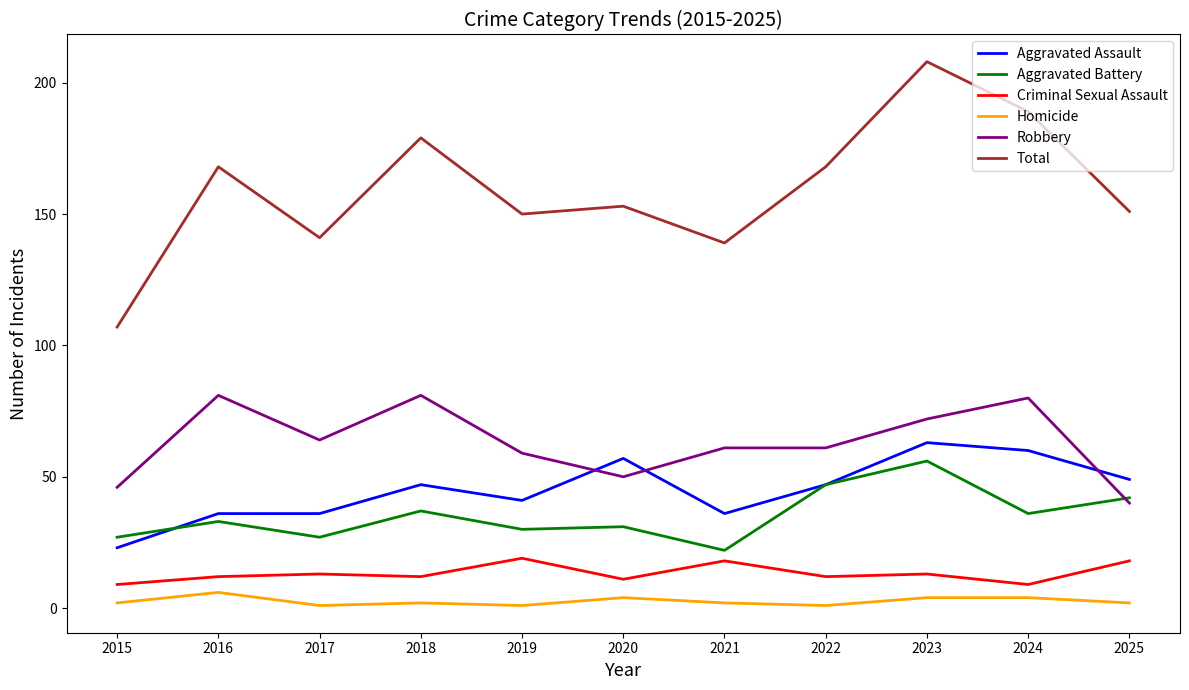

Rank the series at 2020 from lowest to highest value.

Homicide, Criminal Sexual Assault, Aggravated Battery, Robbery, Aggravated Assault, Total